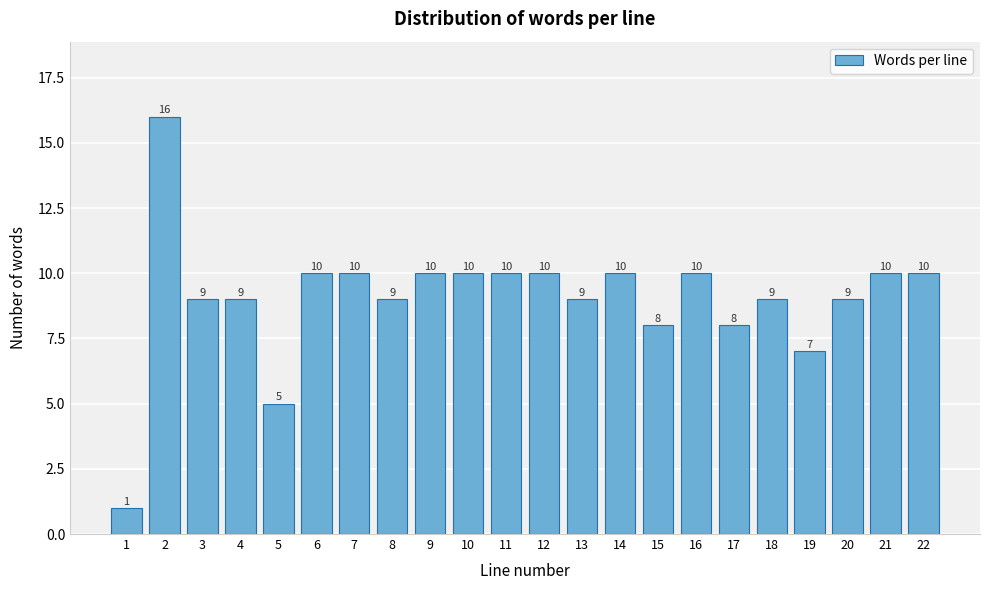

Reading right to left, extract all data points from this chart.

22=10	21=10	20=9	19=7	18=9	17=8	16=10	15=8	14=10	13=9	12=10	11=10	10=10	9=10	8=9	7=10	6=10	5=5	4=9	3=9	2=16	1=1